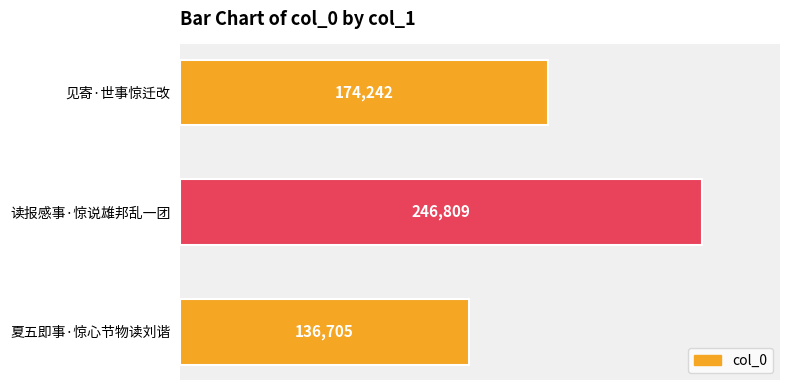

What is the label of the 2nd bar from the bottom?

读报感事·惊说雄邦乱一团